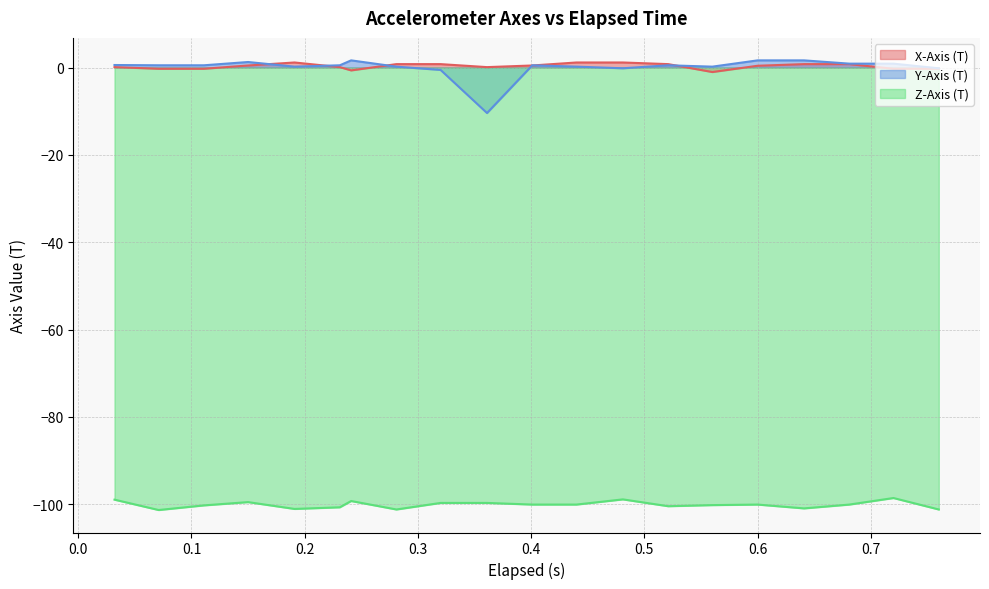

True or false: Y-Axis (T) and Z-Axis (T) cross at least once.

False